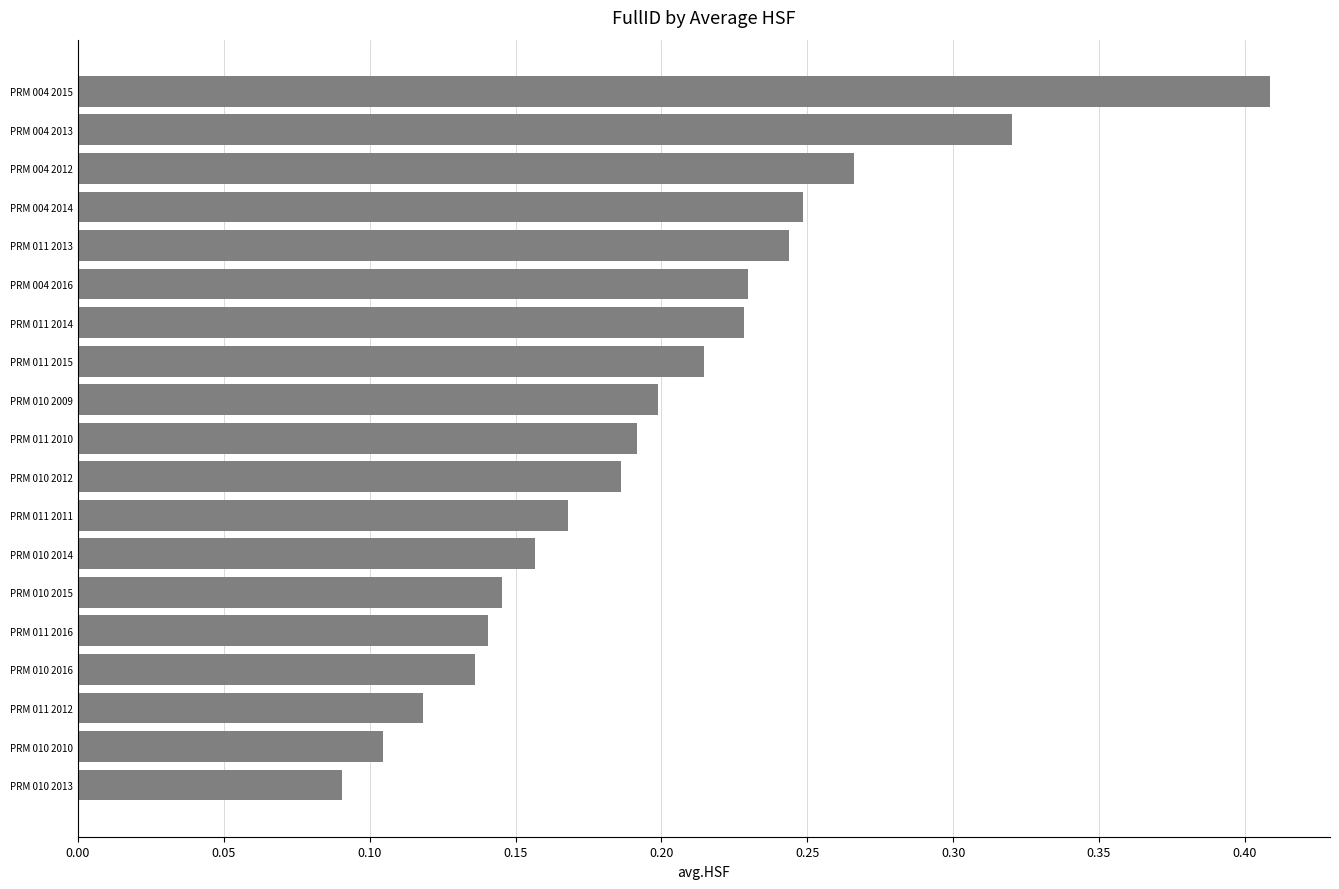

At which category does the chart reach its peak across all series?

PRM 004 2015